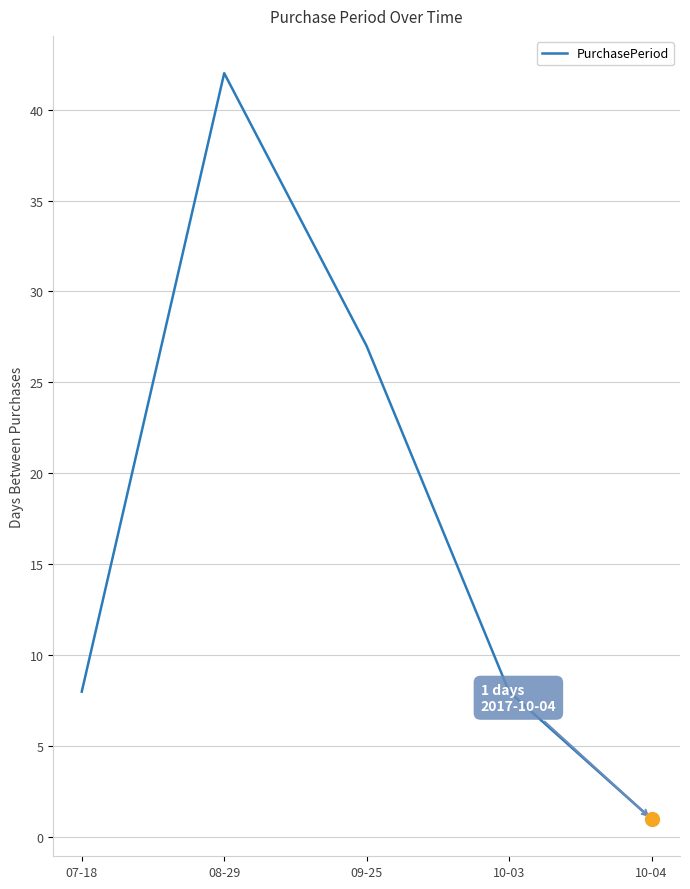

Is it true that the value at 10-04 is 1?

True